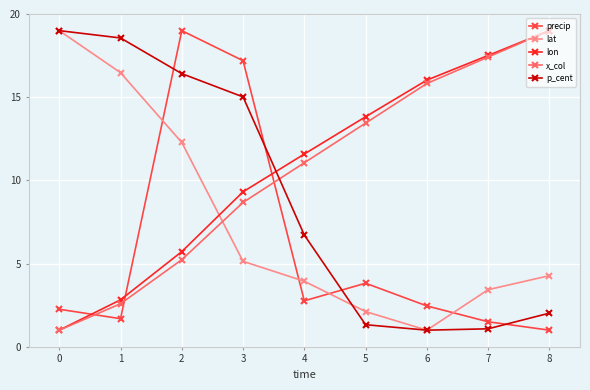

Where is lat nearest to the value 10?

2